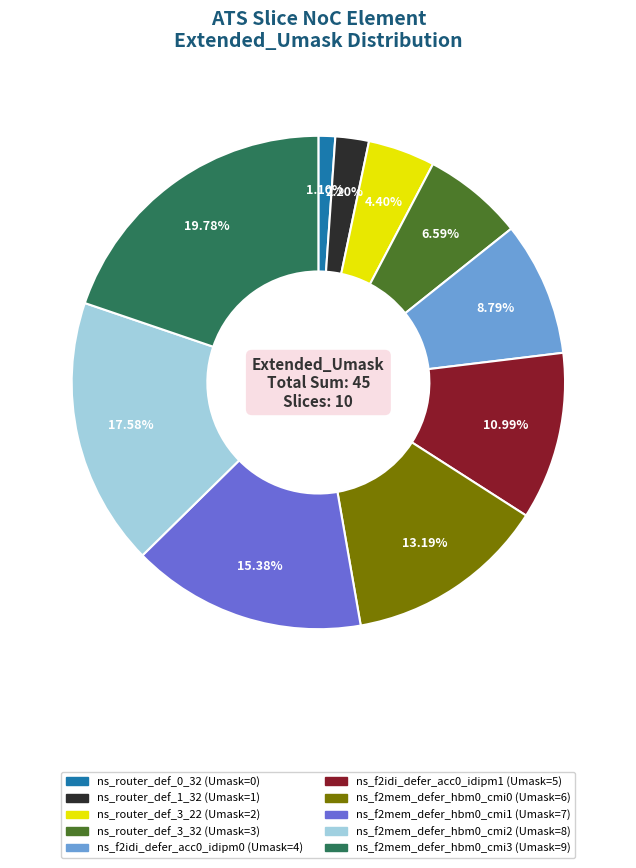

To the nearest percent, what is the difference between the ns_router_def_3_22 and ns_router_def_3_32 slice percentages?

2%